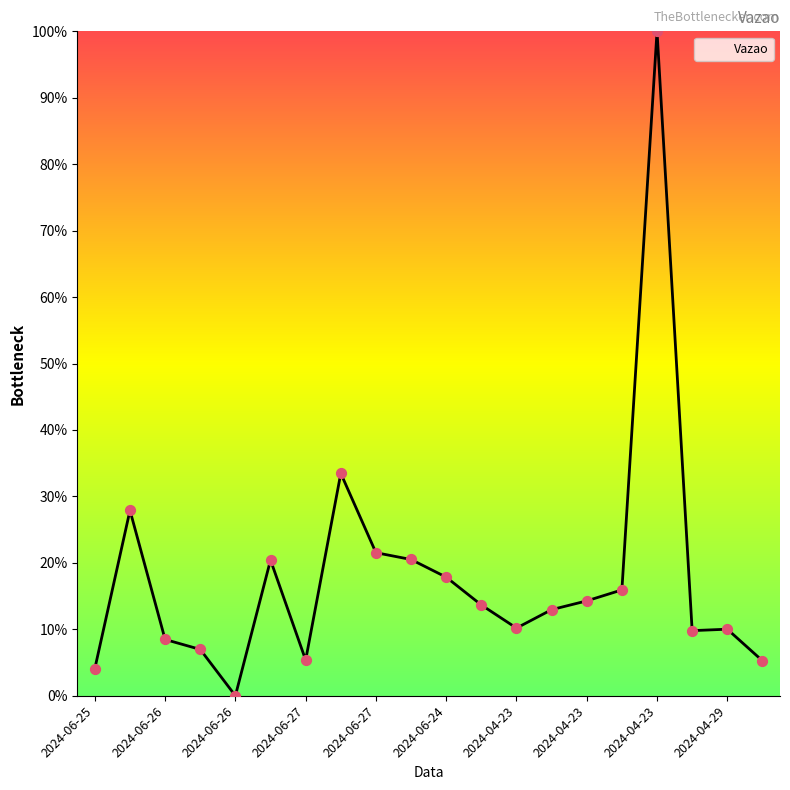

What is the greatest value displayed?

100.0